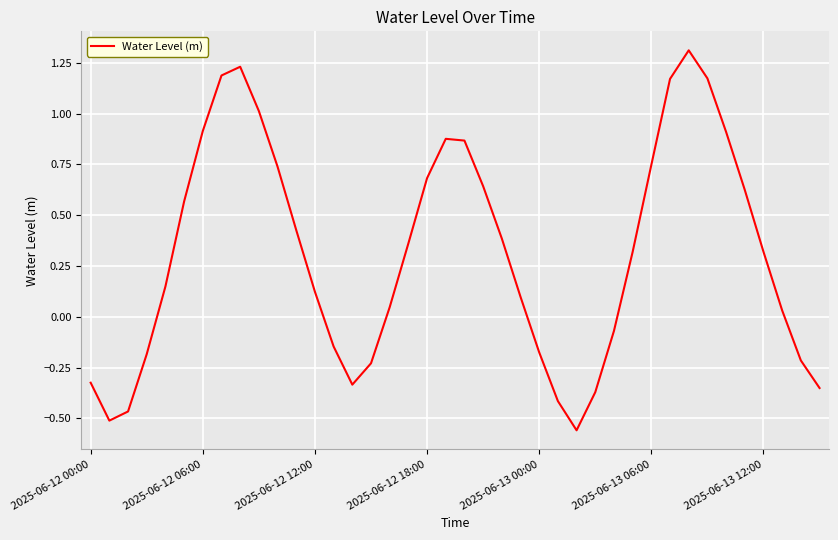

How many lines are shown in the chart?

1